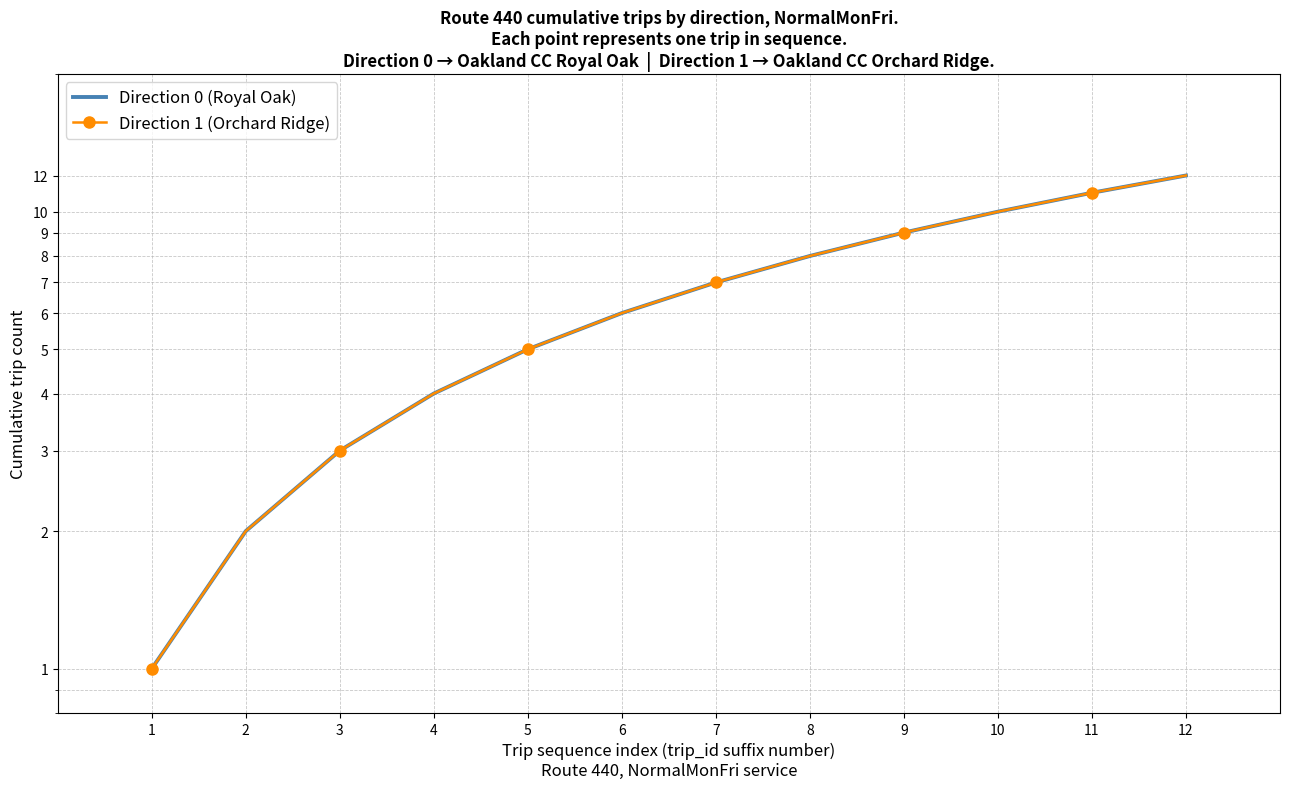

True or false: Direction 1 (Orchard Ridge) and Direction 0 (Royal Oak) intersect in this chart.

False